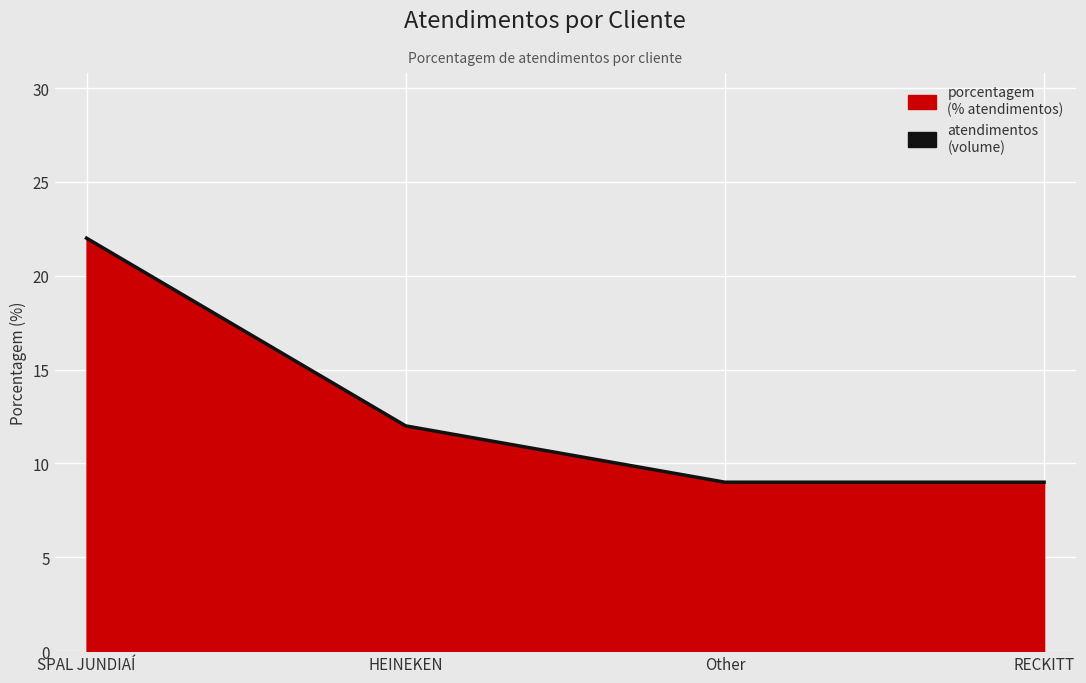

The chart shows a value of 6 at SPAL JUNDIAÍ. True or false?

False